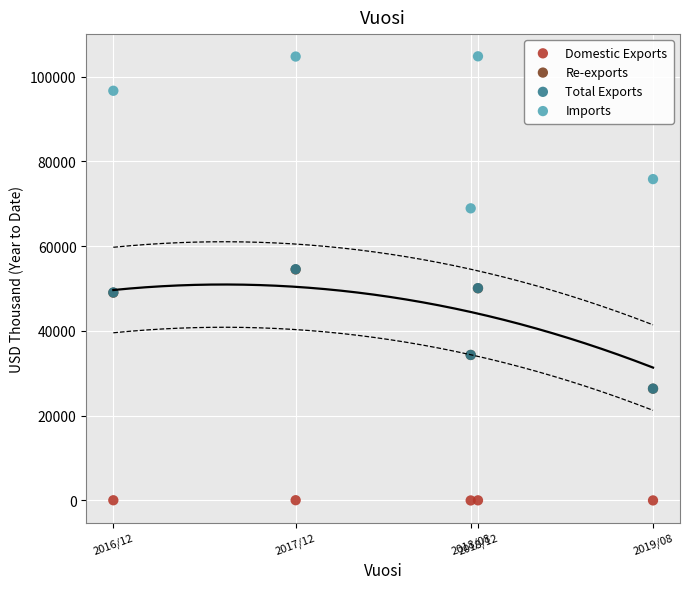

Which series contains the lowest Y value?

Domestic Exports